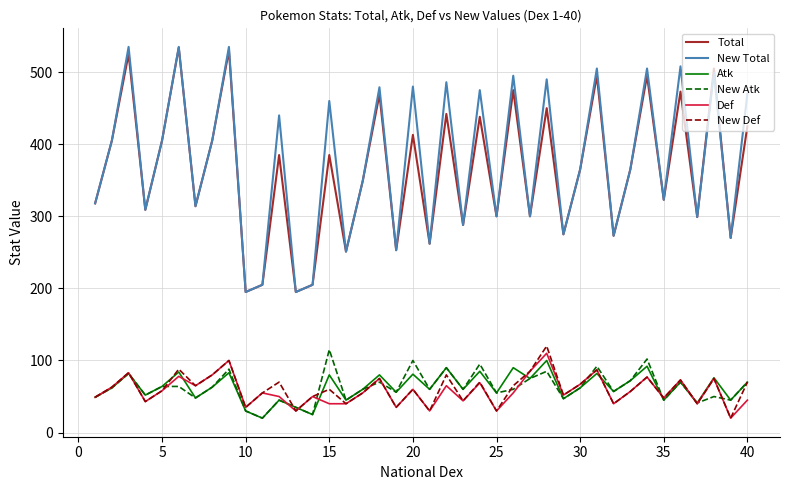

Which series has the largest range (max minus min)?

New Total